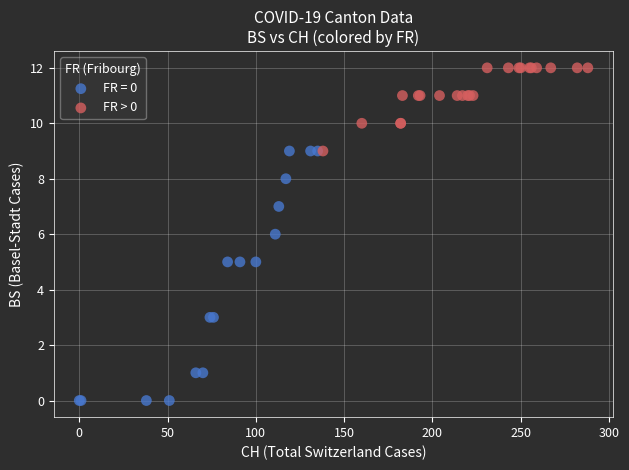

Which series has the largest Y range (max minus min)?

FR = 0